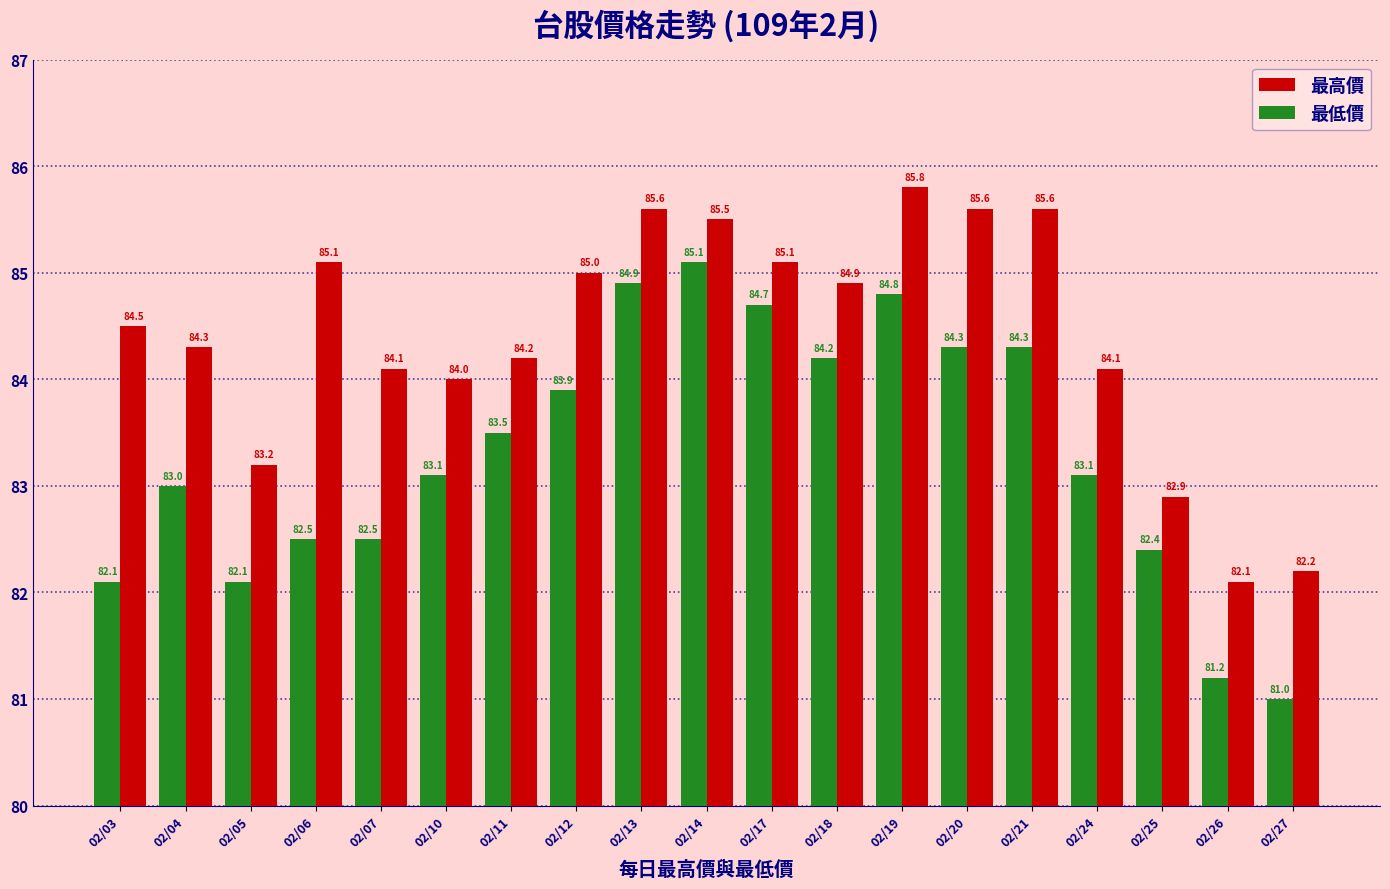

How many distinct data groups are displayed?

2